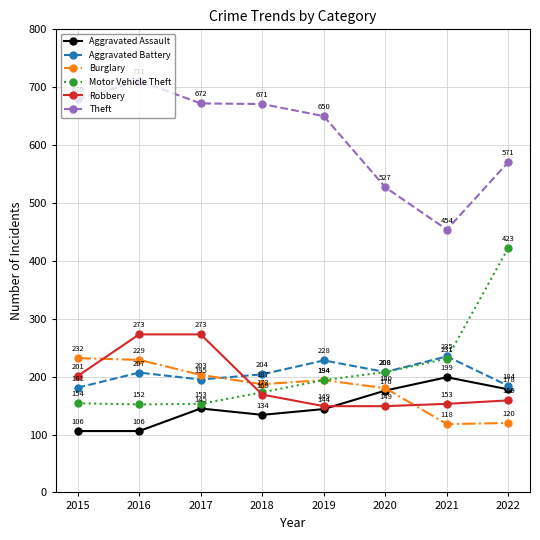

Does the chart display data point markers on the line(s)?

Yes